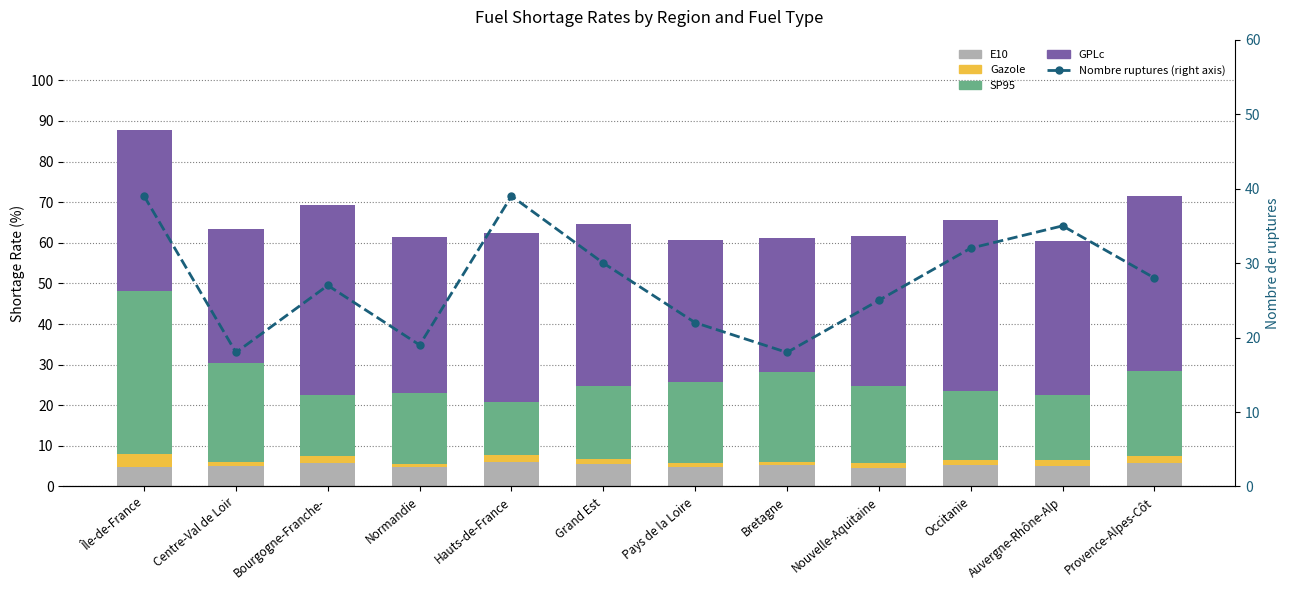

Which series has the largest total across all categories?

GPLc